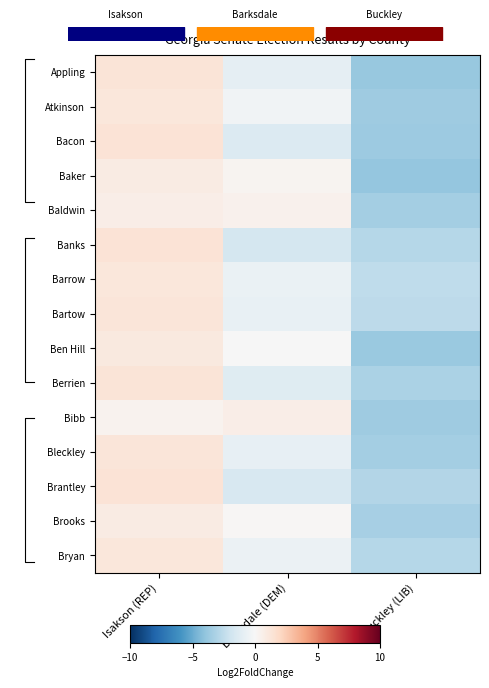

Rank the categories by Barrow value from highest to lowest.

Isakson (REP), Barksdale (DEM), Buckley (LIB)